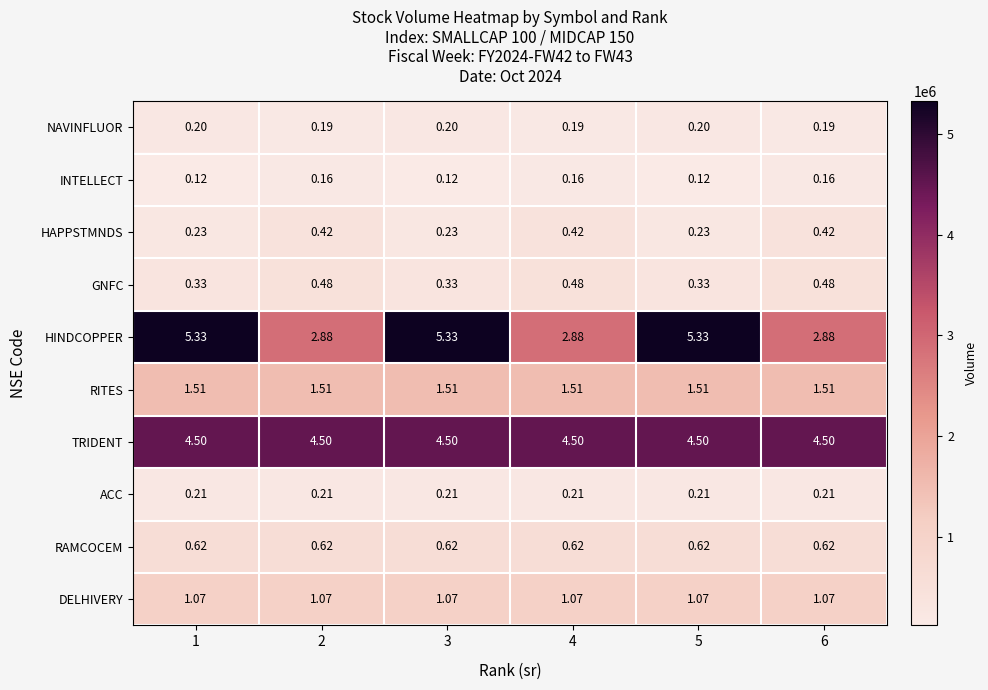

Rank the series at 3 from lowest to highest value.

INTELLECT, NAVINFLUOR, ACC, HAPPSTMNDS, GNFC, RAMCOCEM, DELHIVERY, RITES, TRIDENT, HINDCOPPER